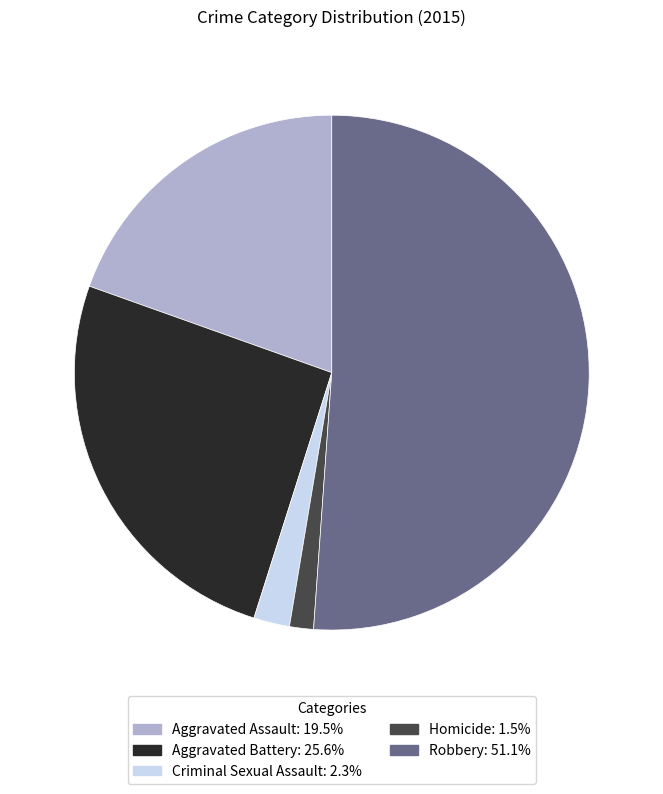

Between Criminal Sexual Assault and Aggravated Assault, which is larger?

Aggravated Assault